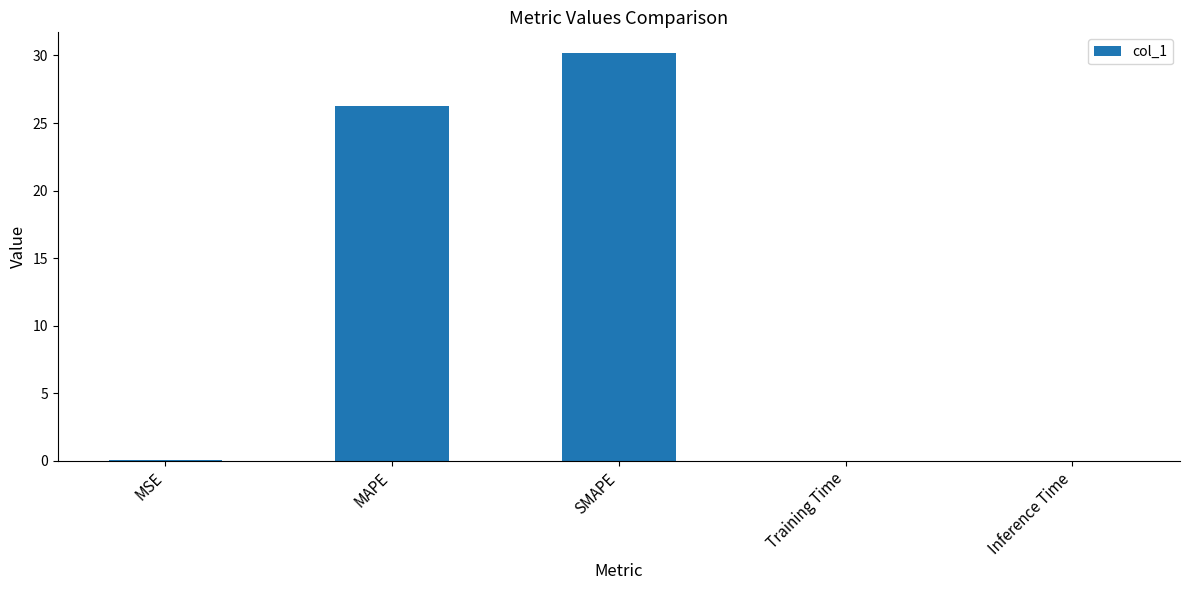

At which label is the value closest to 15?

MAPE